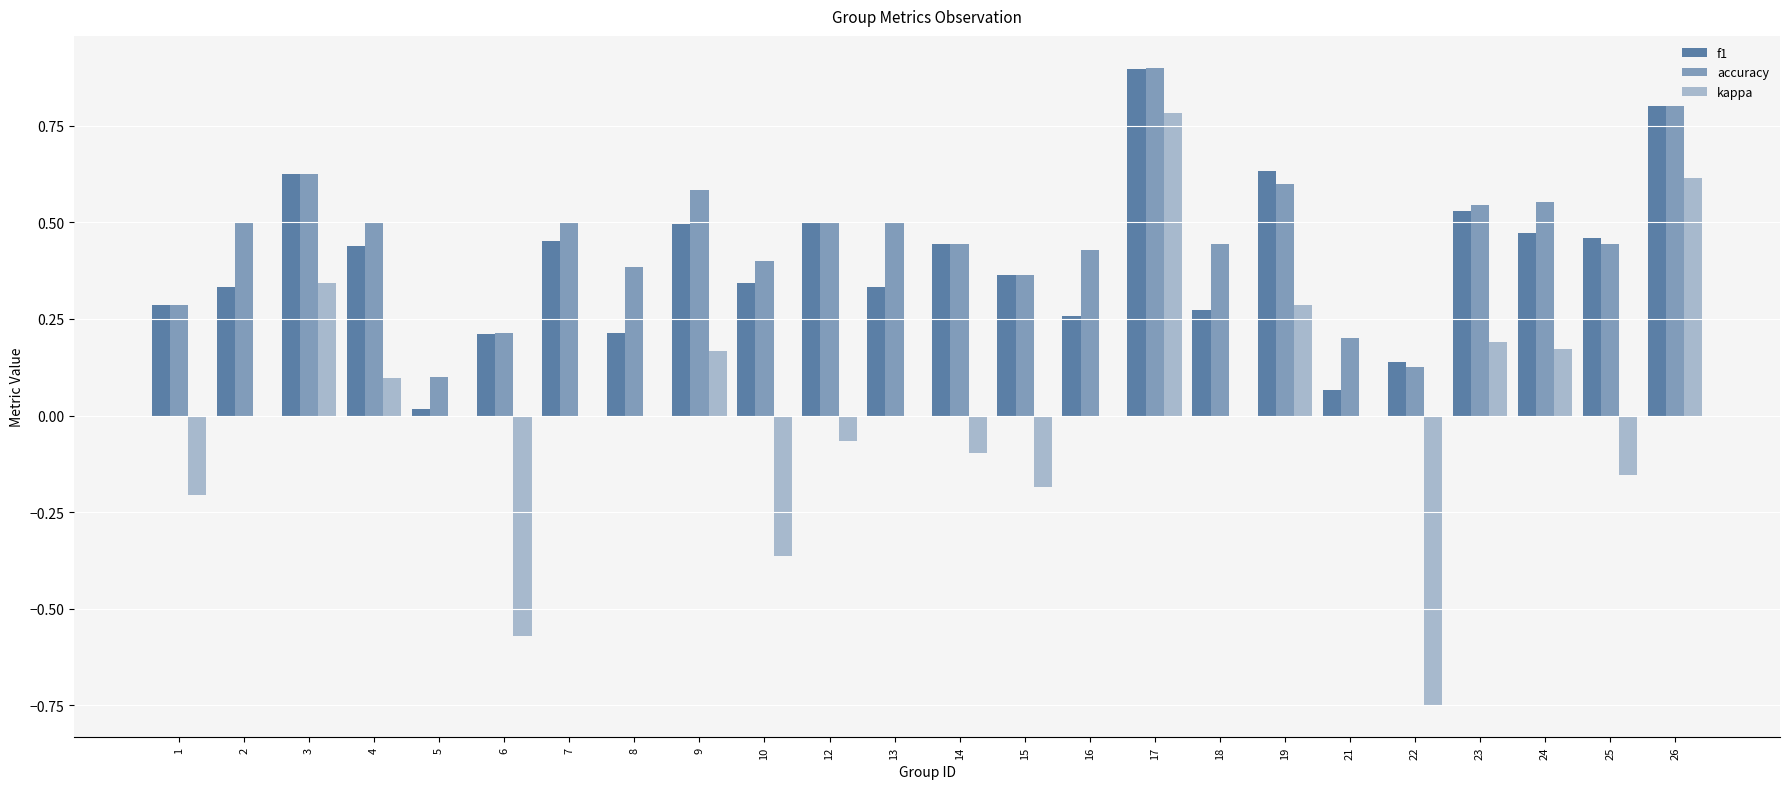

How many groups of bars are there?

24